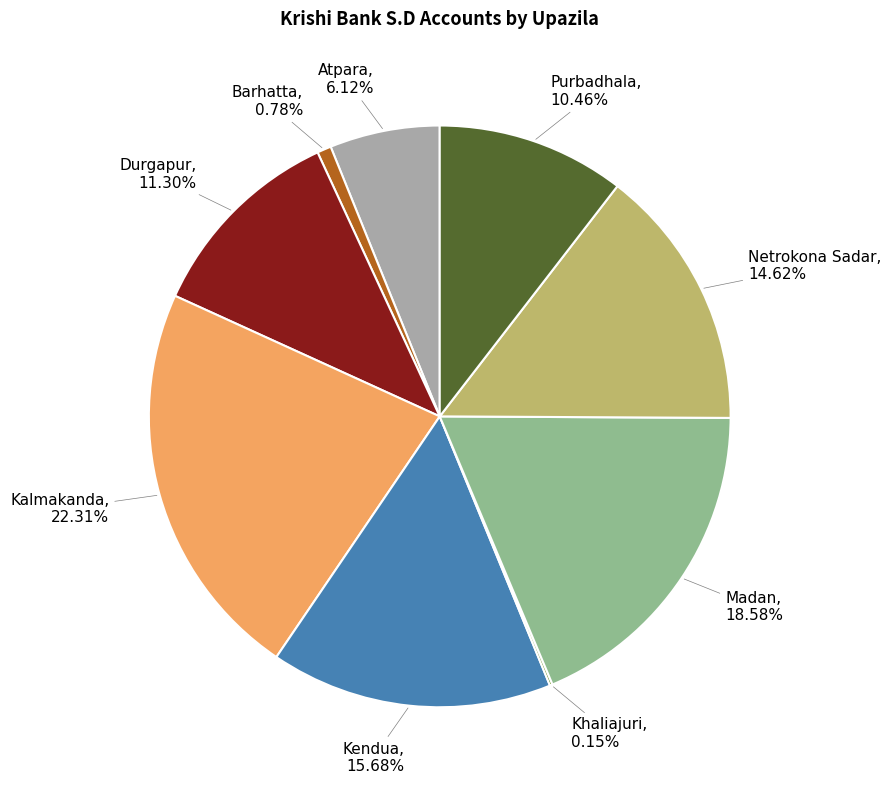

Does any single category account for the majority?

No